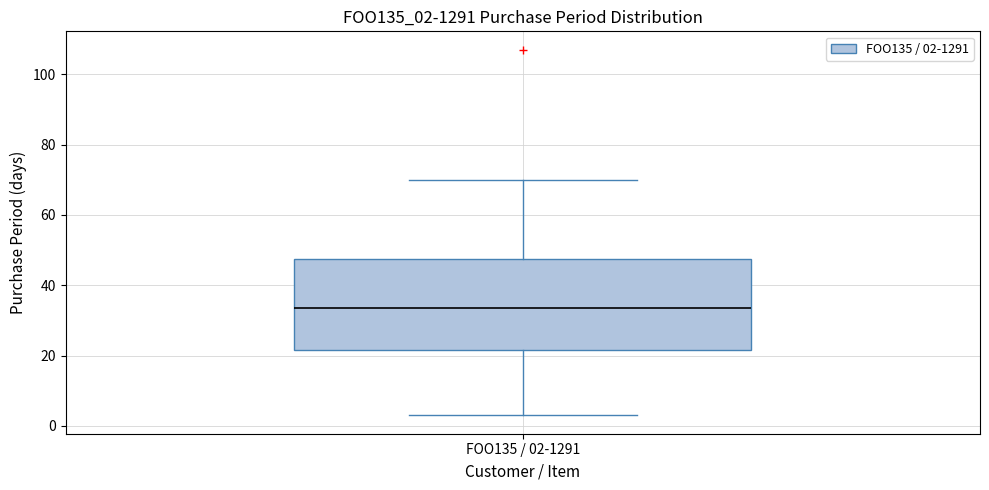

Where is the lower edge of the box for FOO135 / 02-1291 on the y-axis? The values are not printed on the chart, so give them approximately, as read against the axis.

22